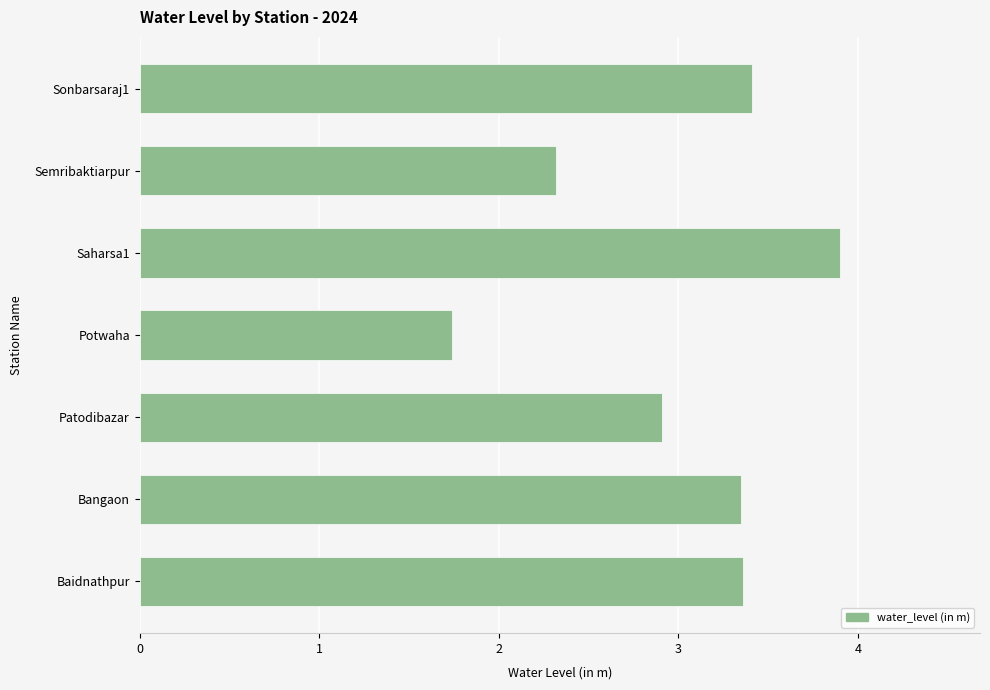

What is the greatest value displayed?

3.9